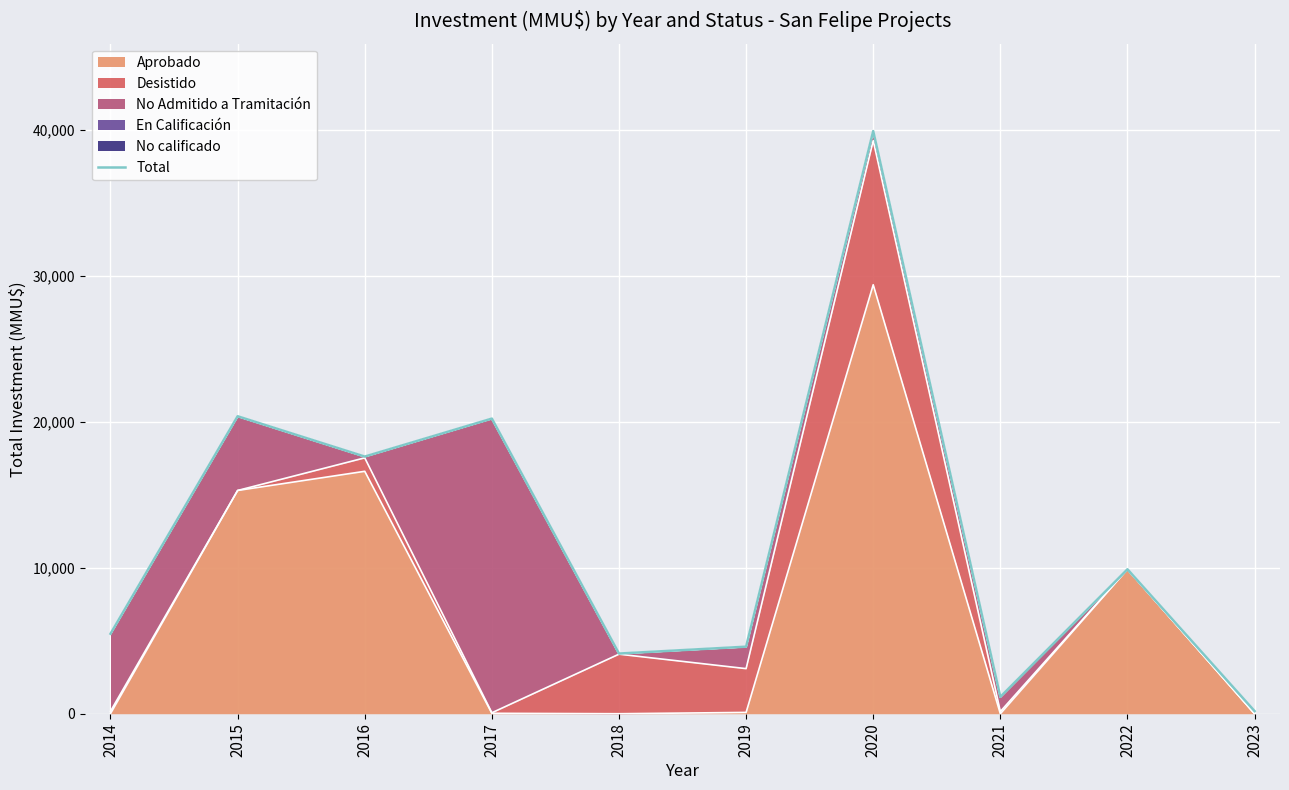

Reading left to right, list all the values displayed in this chart.

2014=5480	2015=20387	2016=17623	2017=20227	2018=4124	2019=4595	2020=39931	2021=1155	2022=9900	2023=180